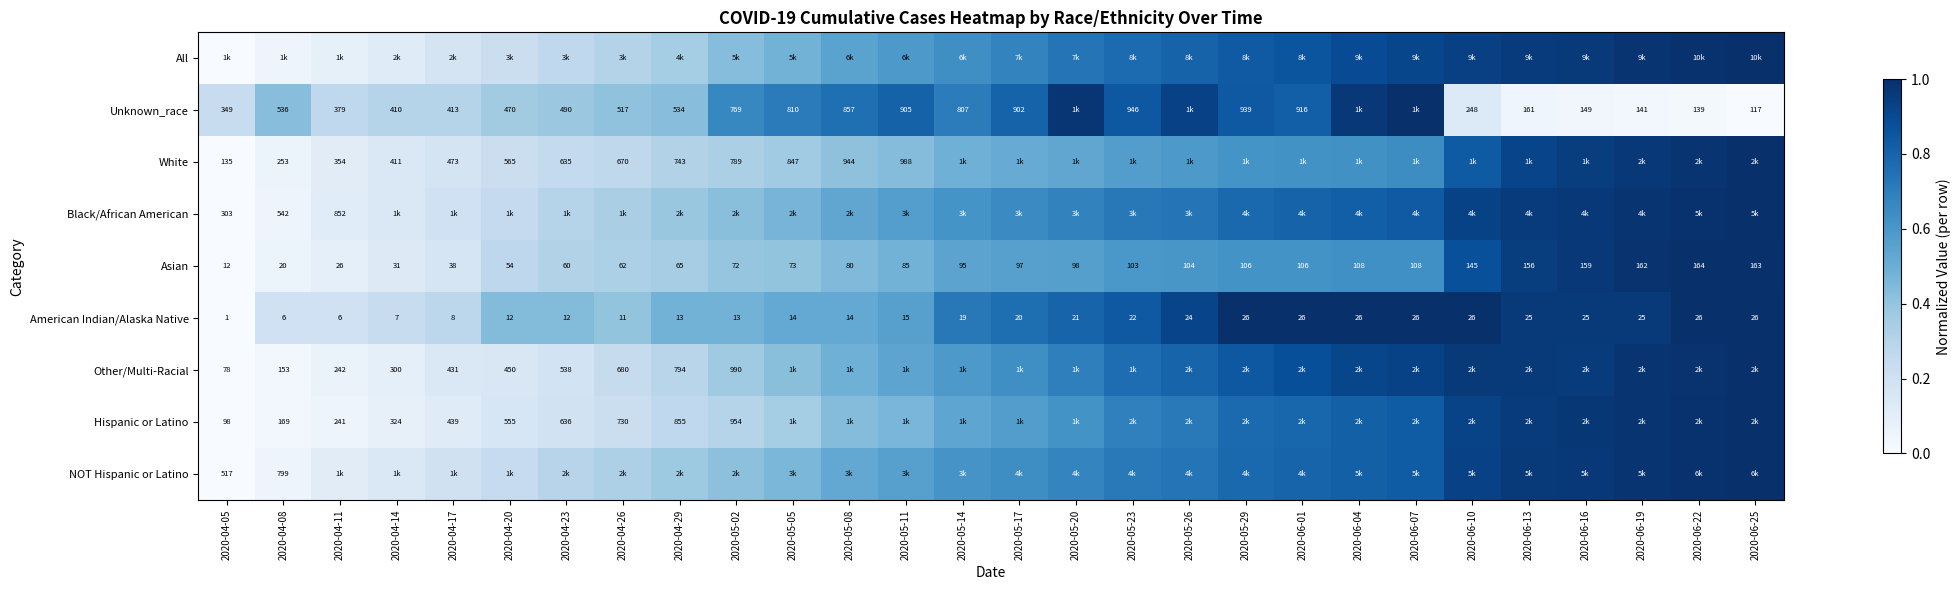

At how many categories does at least one series exceed 0?

28